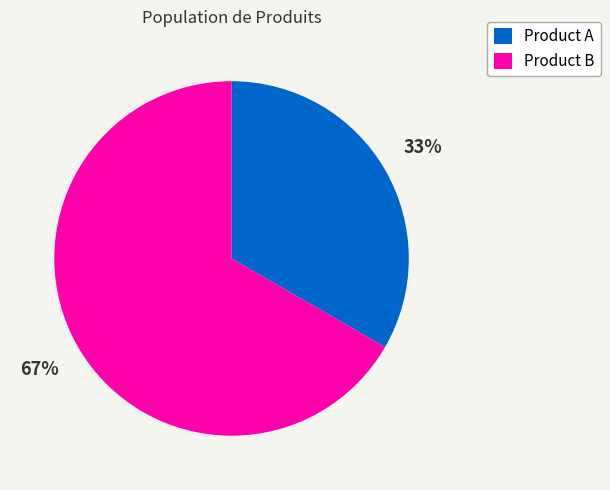

What is the ratio of the value at Product B to the value at Product A?

2.0